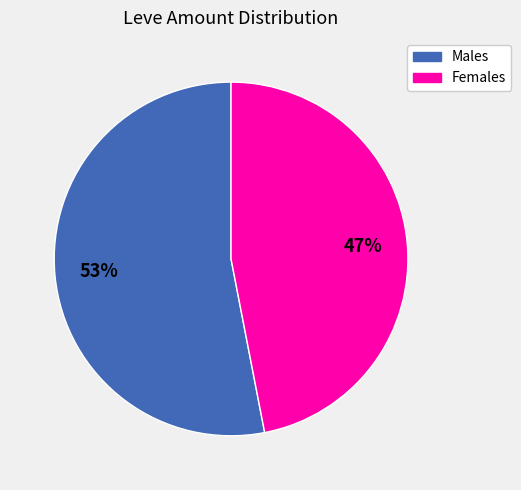

Which category accounts for the majority?

Males